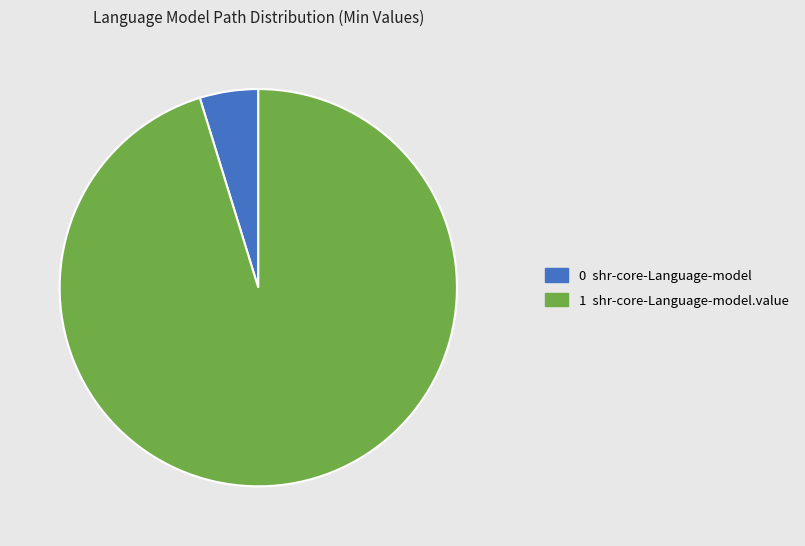

Is there any slice that represents more than half of the pie?

Yes